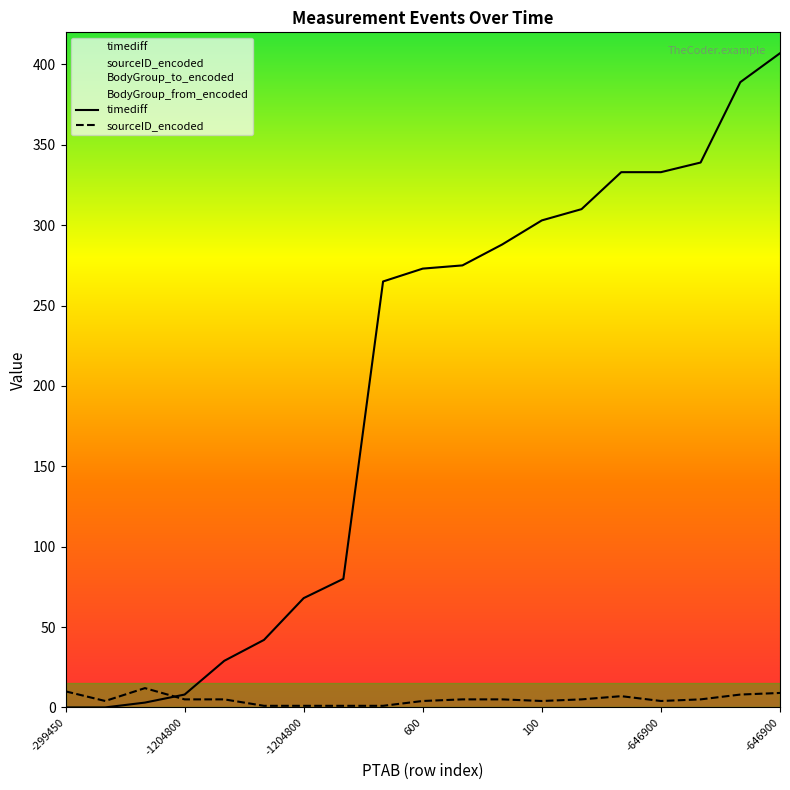

How many positive values does the timediff series have?

17